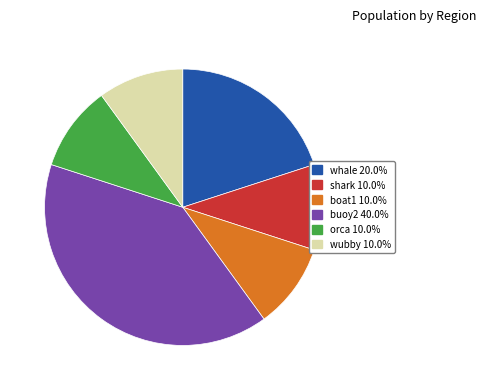

Combined, do orca and boat1 account for over 50%?

No